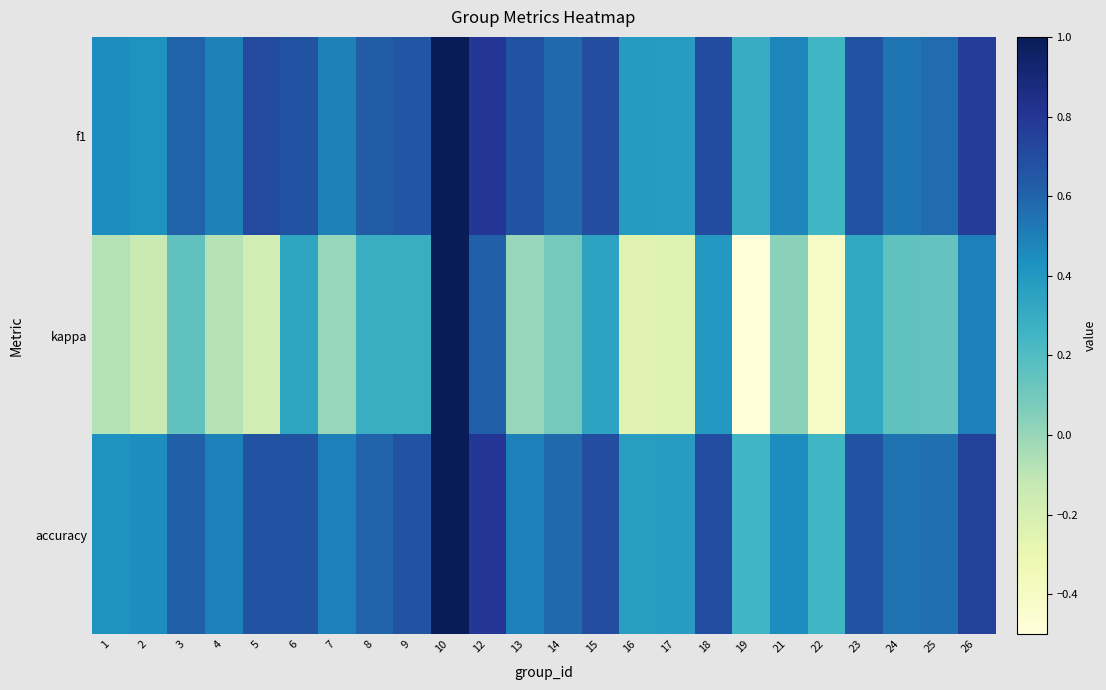

Between 25 and 7, which is larger?

25